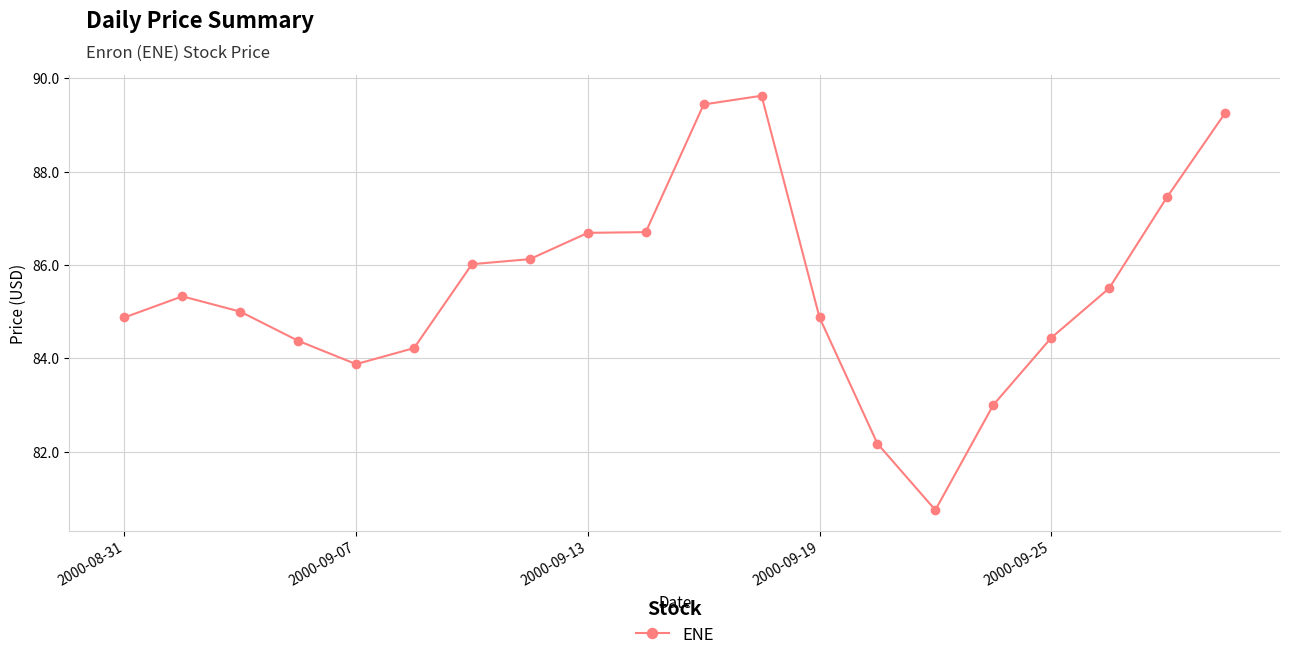

What is the smallest value displayed?

80.8